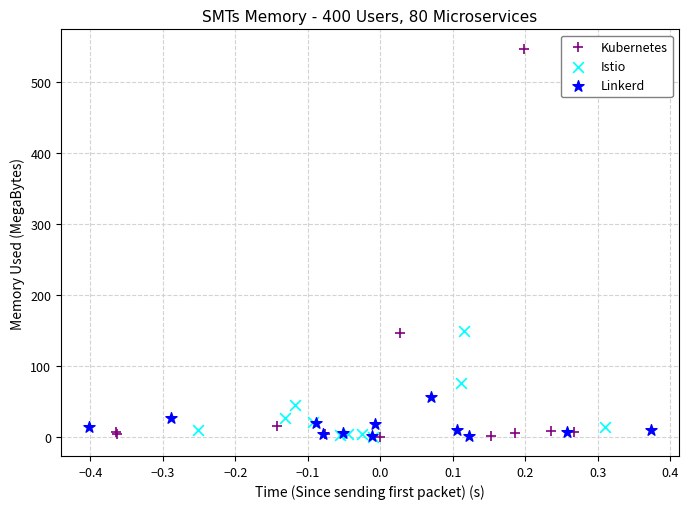

What are all the series names shown in the legend?

Kubernetes, Istio, Linkerd